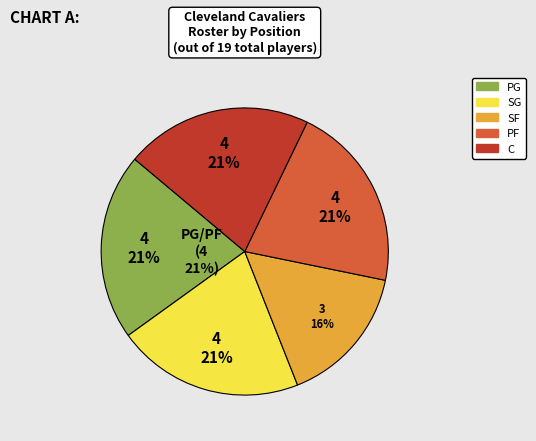

Is it true that C is 21% of the pie?

True